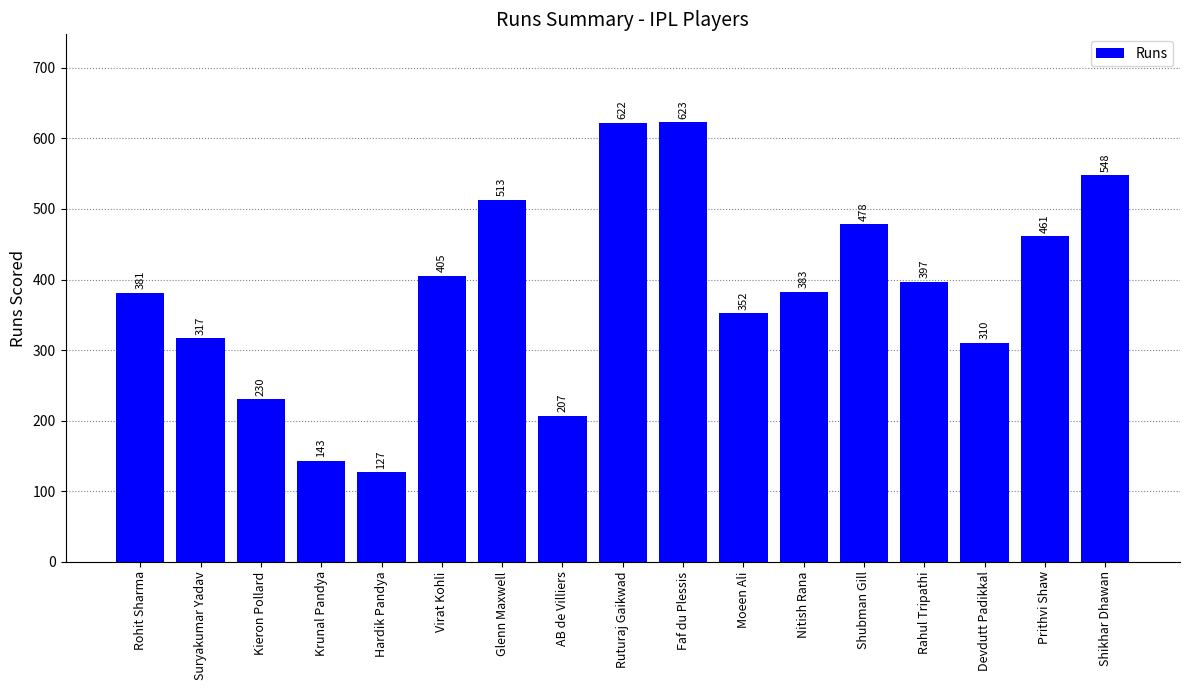

Reading left to right, what are all the values shown in this chart?

Rohit Sharma=381	Suryakumar Yadav=317	Kieron Pollard=230	Krunal Pandya=143	Hardik Pandya=127	Virat Kohli=405	Glenn Maxwell=513	AB de Villiers=207	Ruturaj Gaikwad=622	Faf du Plessis=623	Moeen Ali=352	Nitish Rana=383	Shubman Gill=478	Rahul Tripathi=397	Devdutt Padikkal=310	Prithvi Shaw=461	Shikhar Dhawan=548